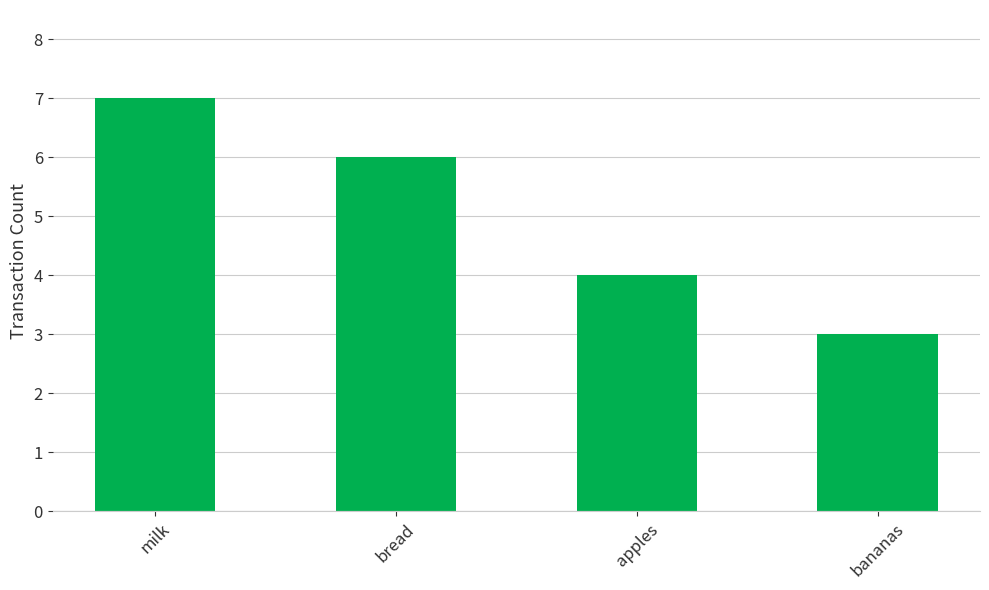

What is the sum of the values at milk and apples?

11